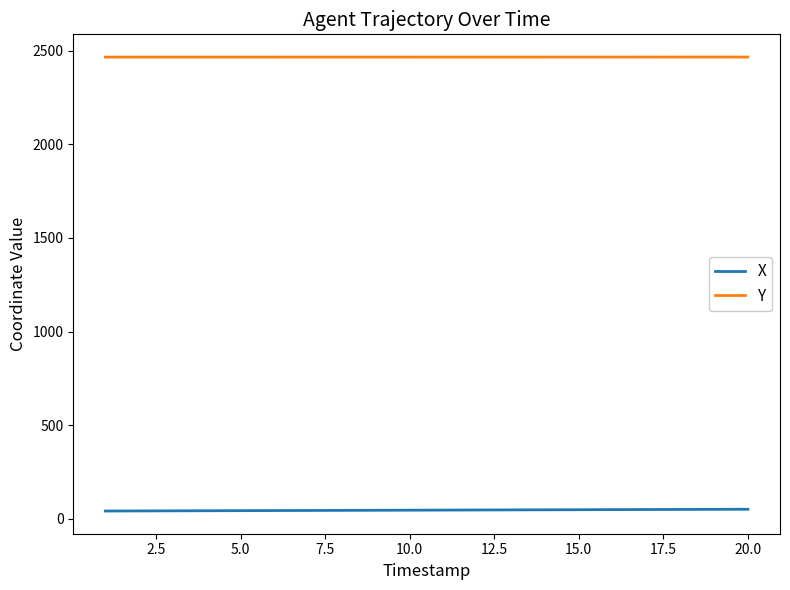

Which series has the largest total across all categories?

Y